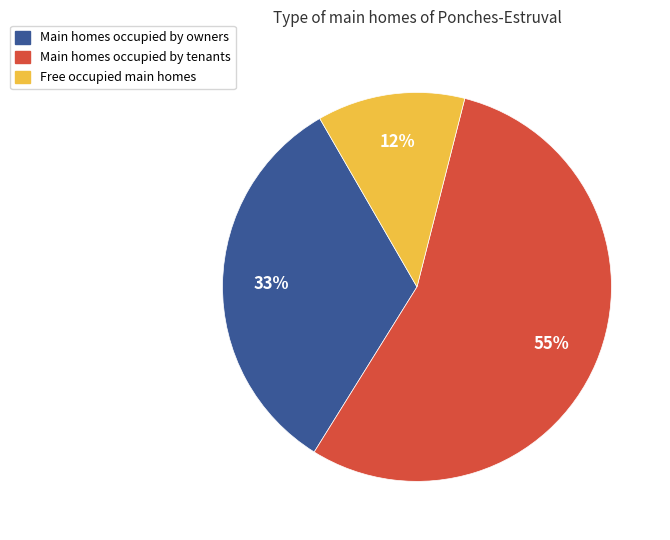

To the nearest percent, what is the difference between the largest and smallest slice percentages?

43%